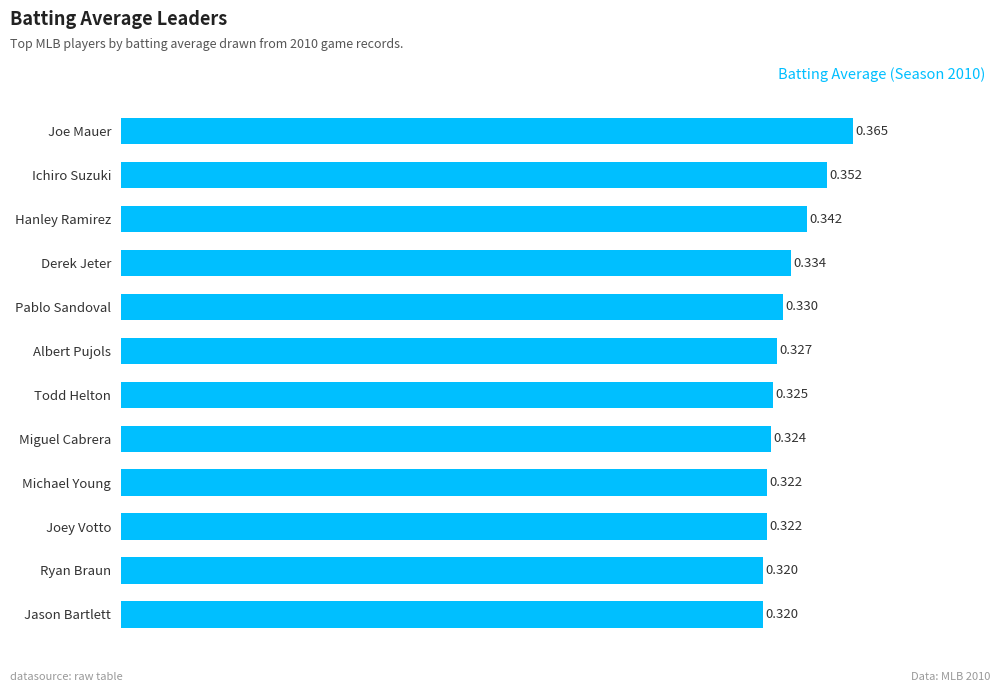

What is the label of the 1st bar from the bottom?

Jason Bartlett